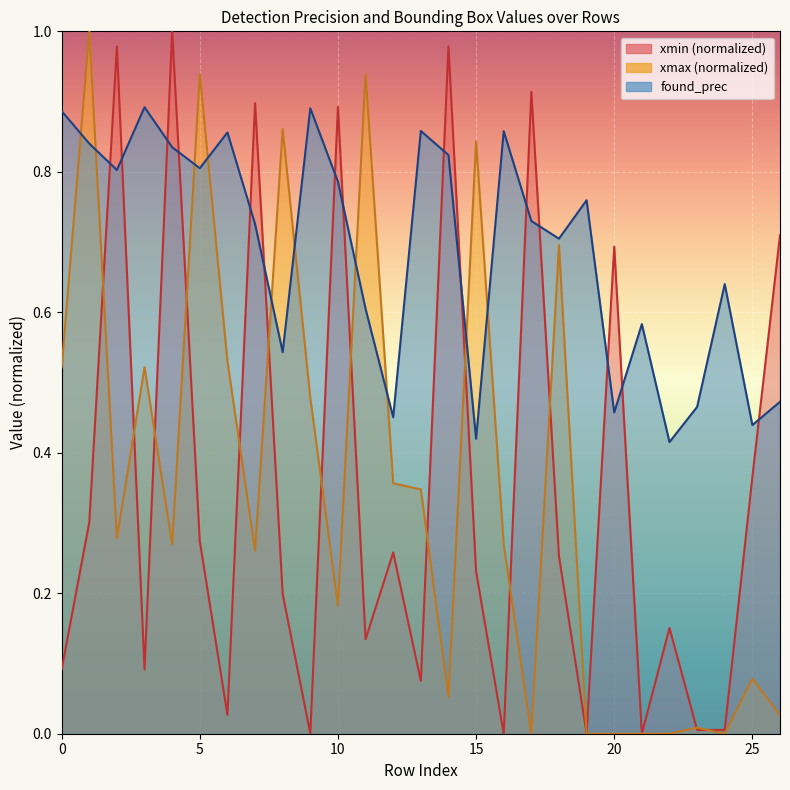

Where do xmin and found_prec first cross each other?

1 and 2